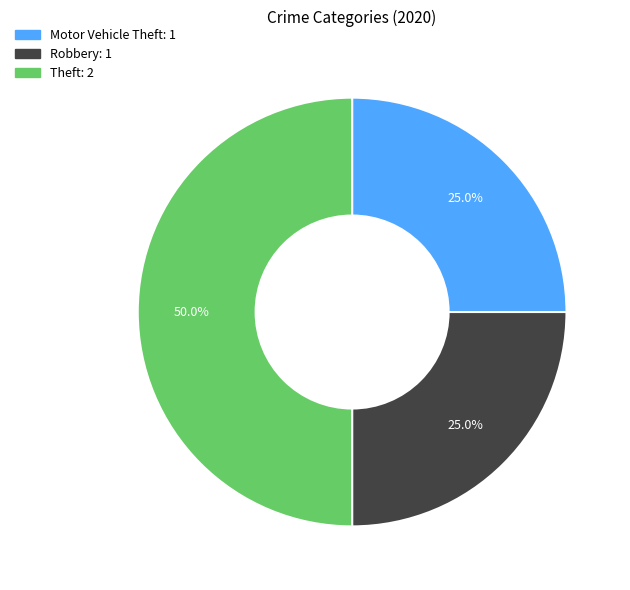

To the nearest percent, what is the average slice percentage?

33%